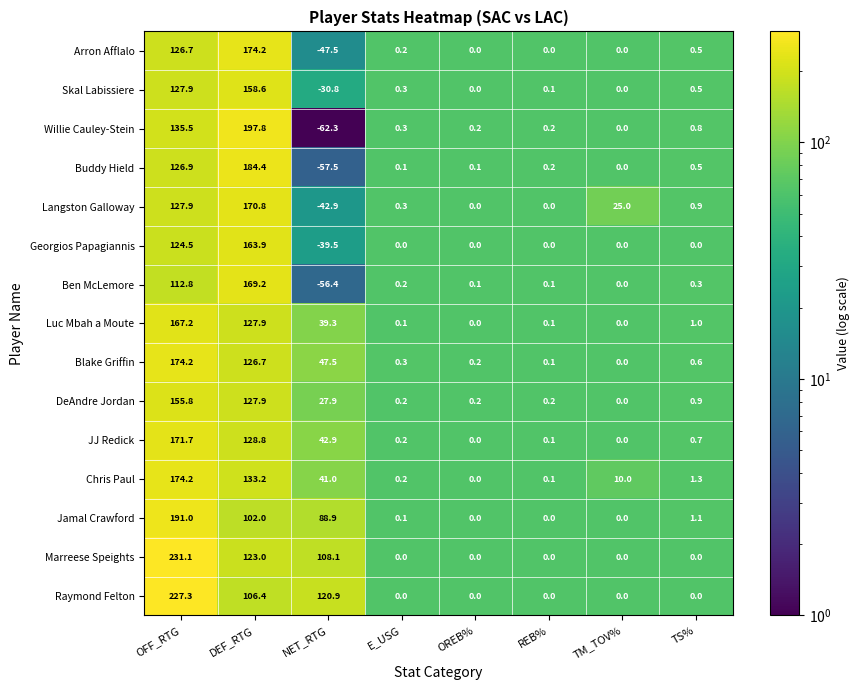

At which category is the sum across all series the highest?

OFF_RTG